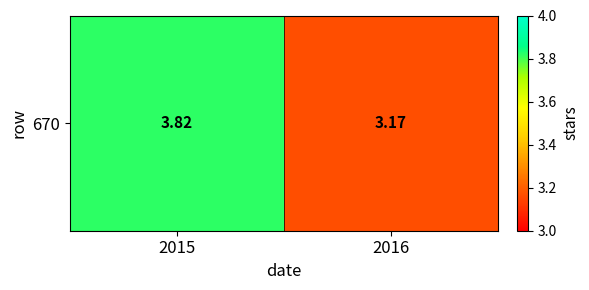

List the labels in order of value, largest first.

2015, 2016